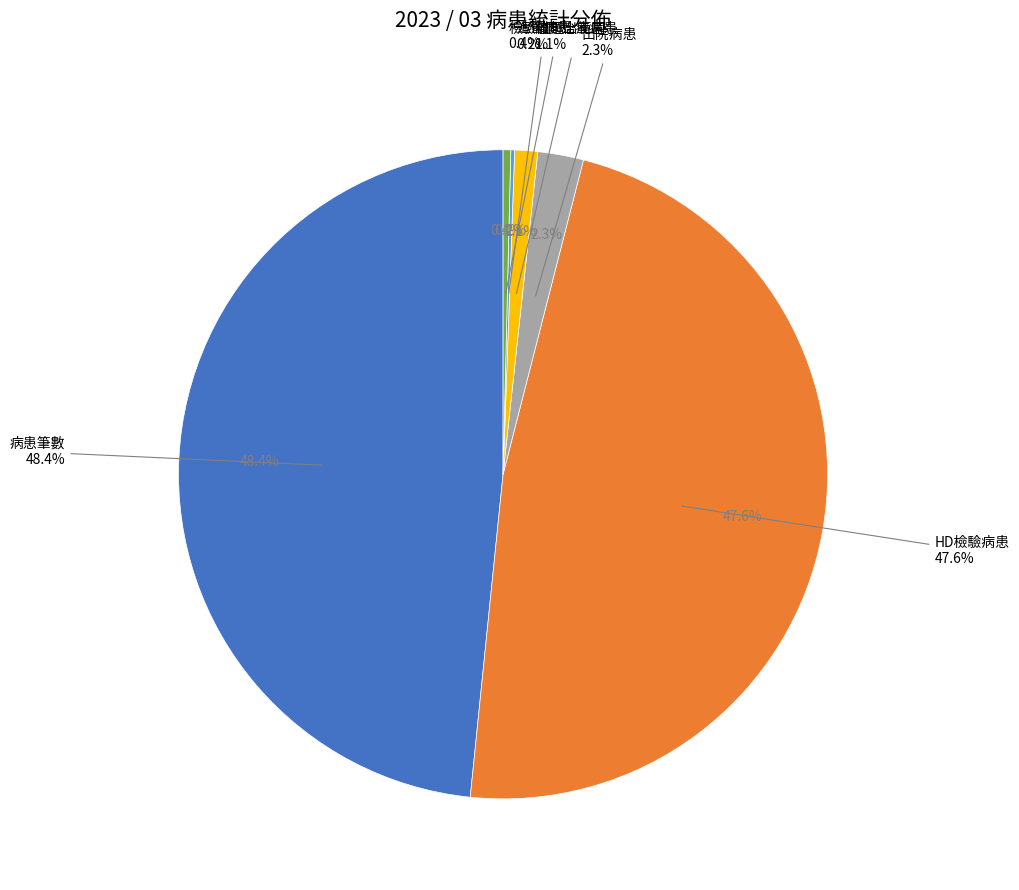

Rank the categories by value from lowest to highest.

造管病患, 檢驗值超出範圍, 離開治療病患, 出院病患, HD檢驗病患, 病患筆數